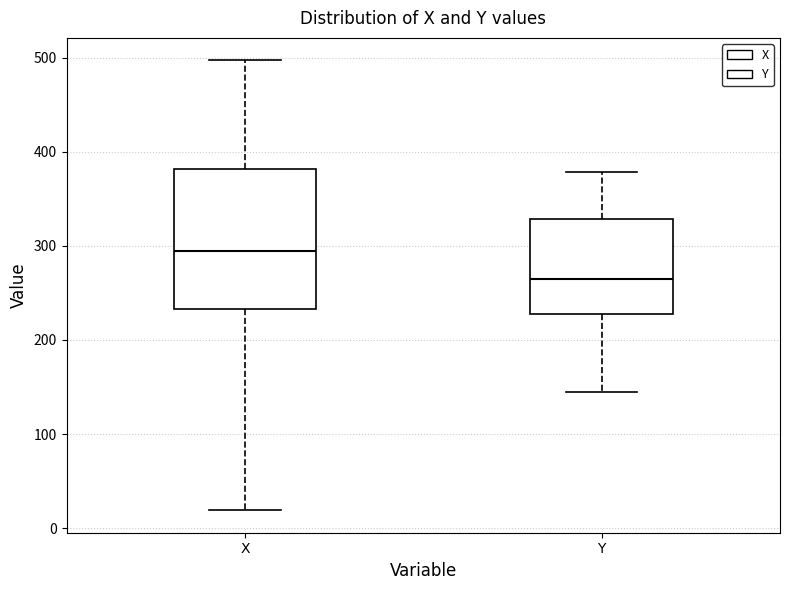

Reading left to right, read every box against the y-axis: the position of its median line, the range the box covers, and the ends of its whiskers. The values are not printed on the chart, so give them approximately, as read against the axis.

X: median 290, box 230 to 380, whiskers 20 to 500
Y: median 270, box 230 to 330, whiskers 150 to 380